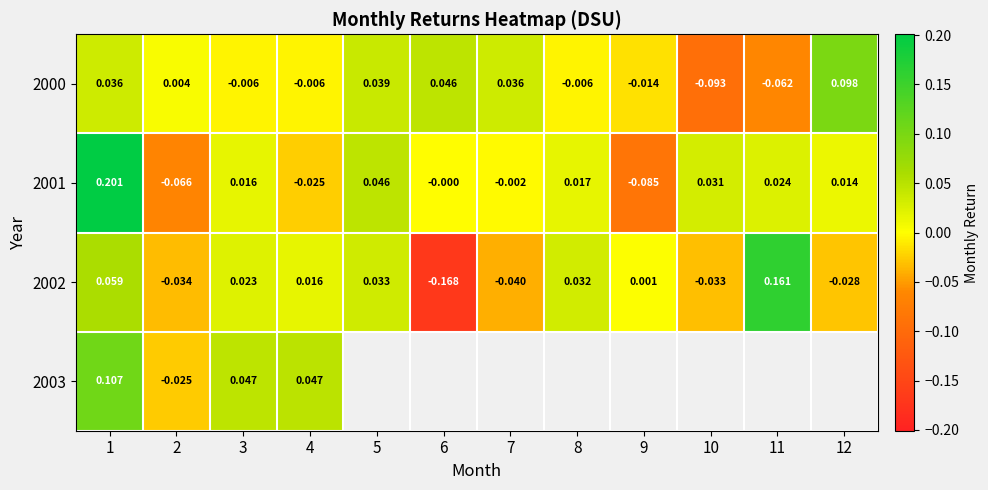

How many positive values does the 2002 series have?

7